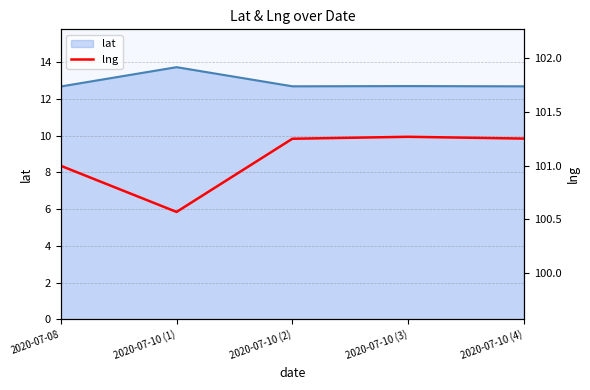

At which category does the data reach its first local valley?

2020-07-10 (1)